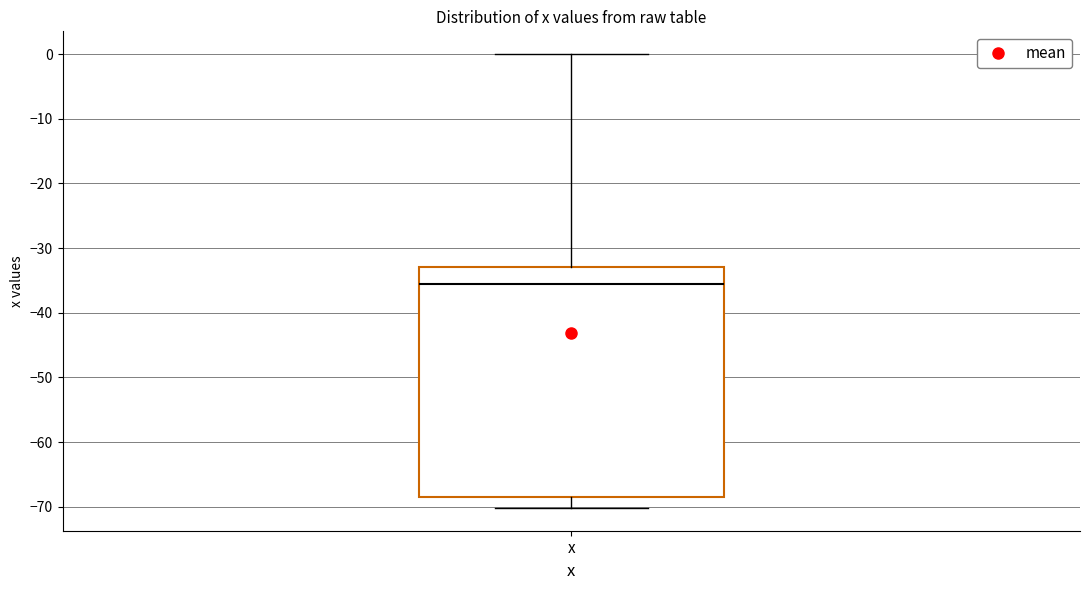

Transcribe this box plot: give where the median line is, the range the box spans, and where the two whiskers end, as read against the y-axis. The values are not printed on the chart, so give them approximately, as read against the axis.

median -36, box -68 to -33, whiskers -70 to 0